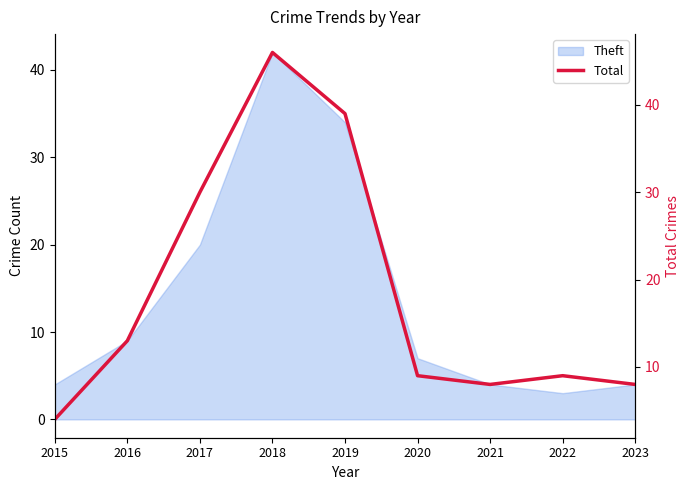

Where is the data nearest to the value 25?

2017